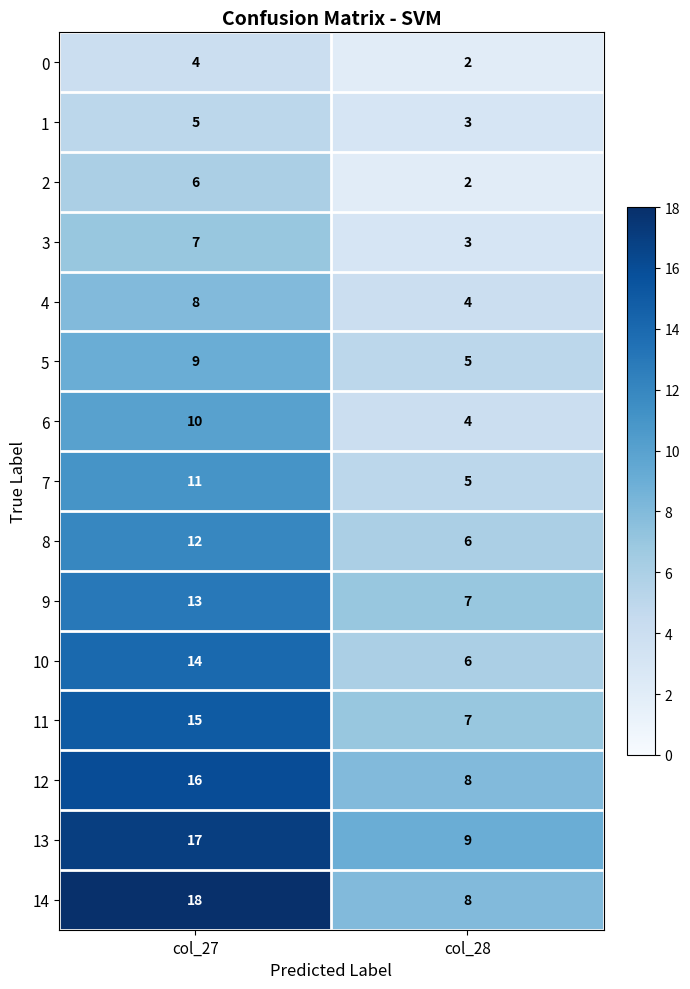

At which category does the chart reach its peak across all series?

col_27